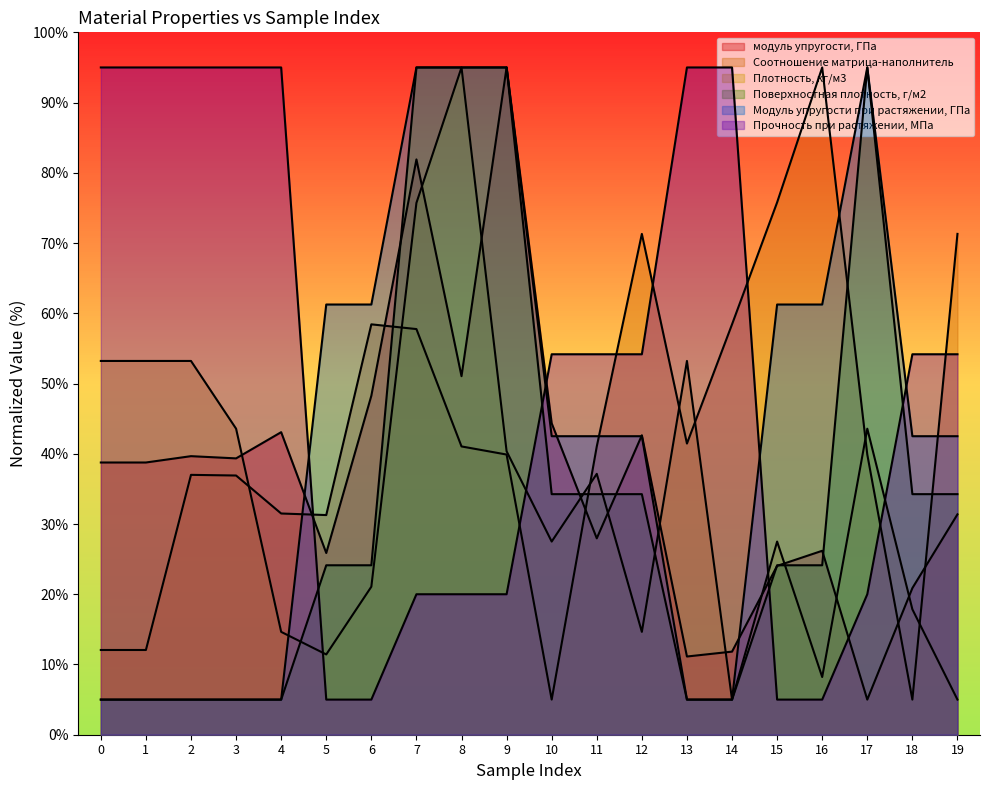

How many data points in модуль упругости, ГПа are above 38?

11